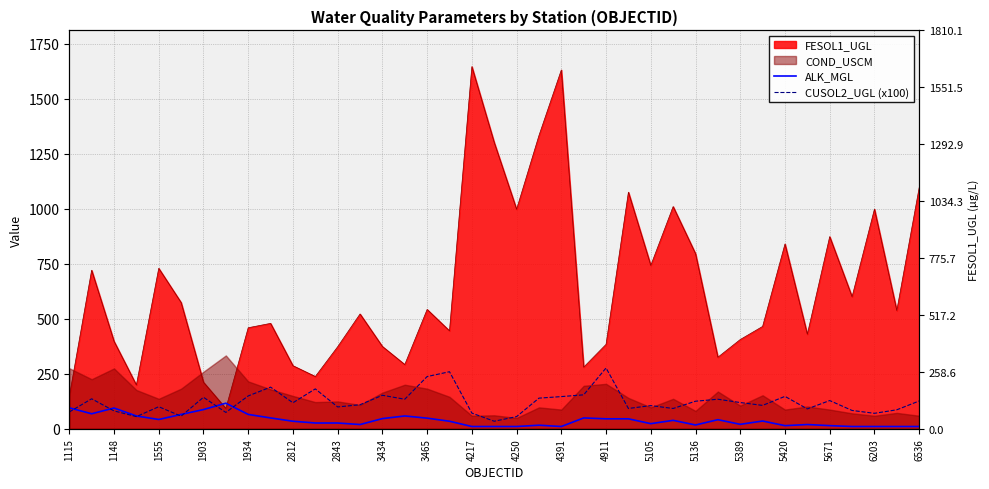

At which label does ALK_MGL first exceed 34?

1115